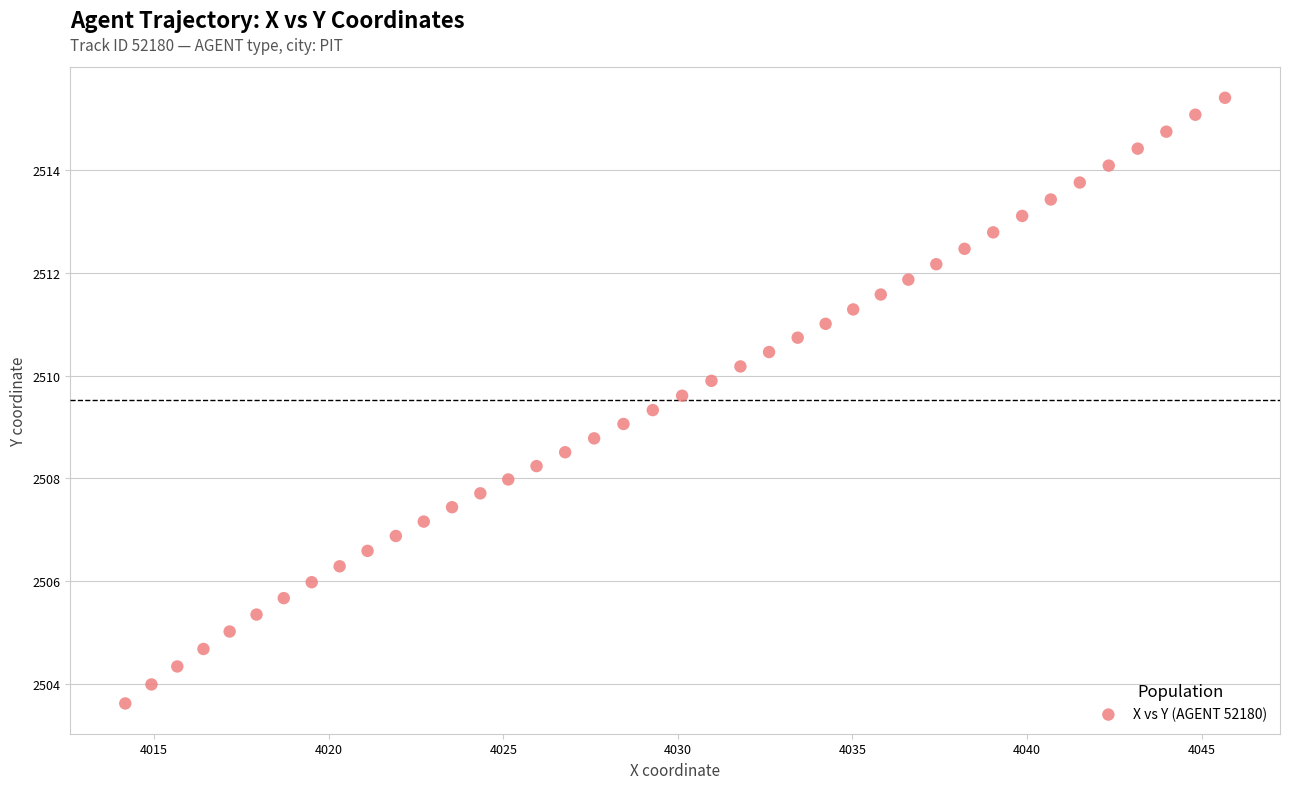

What is the range of X values (max minus min)?

31.5